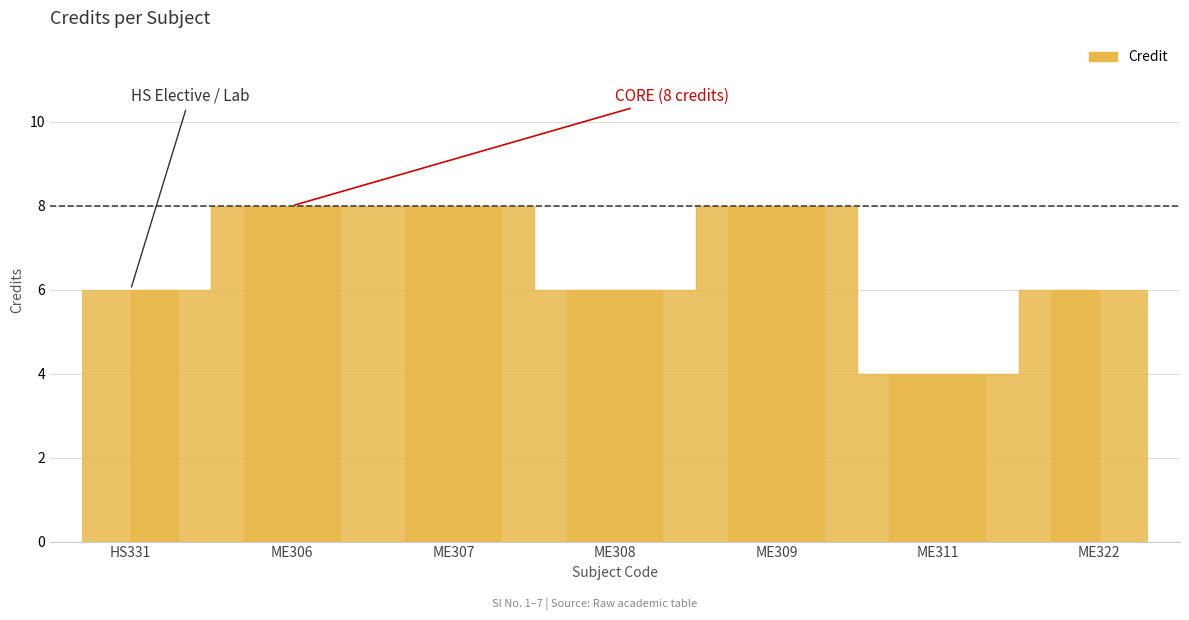

Count the values in the range 6 to 8.

6